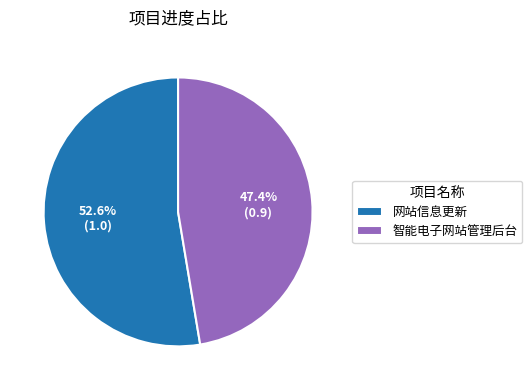

Do 智能电子网站管理后台 and 网站信息更新 together represent more than half of the pie?

Yes